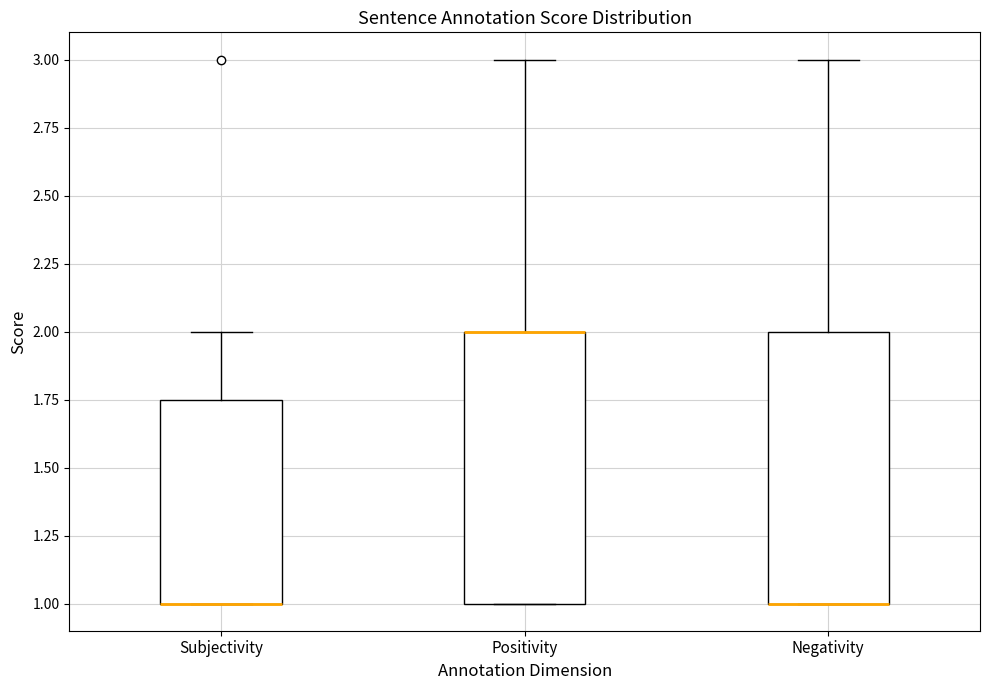

Where does the upper whisker of the box for Negativity end on the y-axis? The values are not printed on the chart, so give them approximately, as read against the axis.

3.00